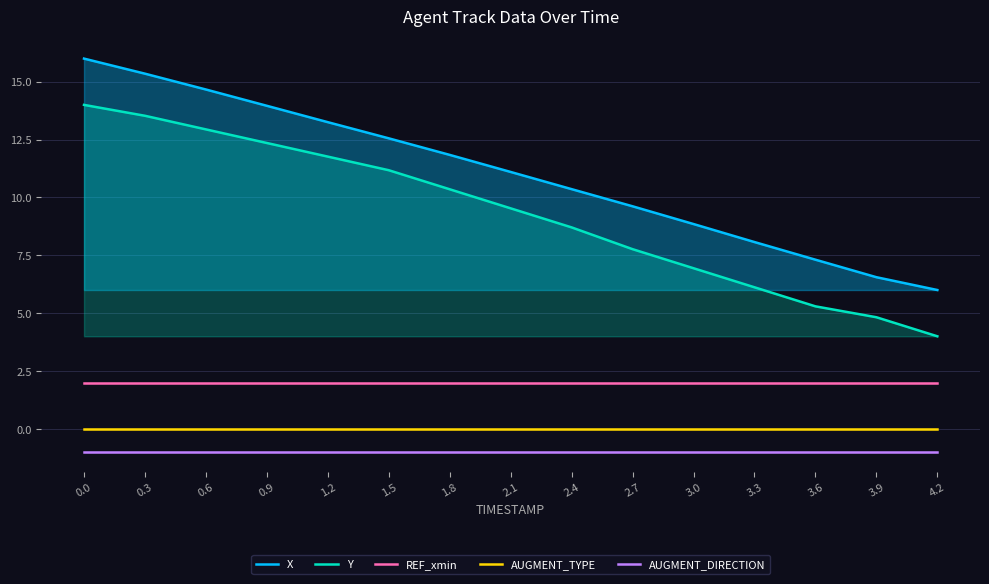

What is the difference between the highest and lowest values at 3.6?

8.3